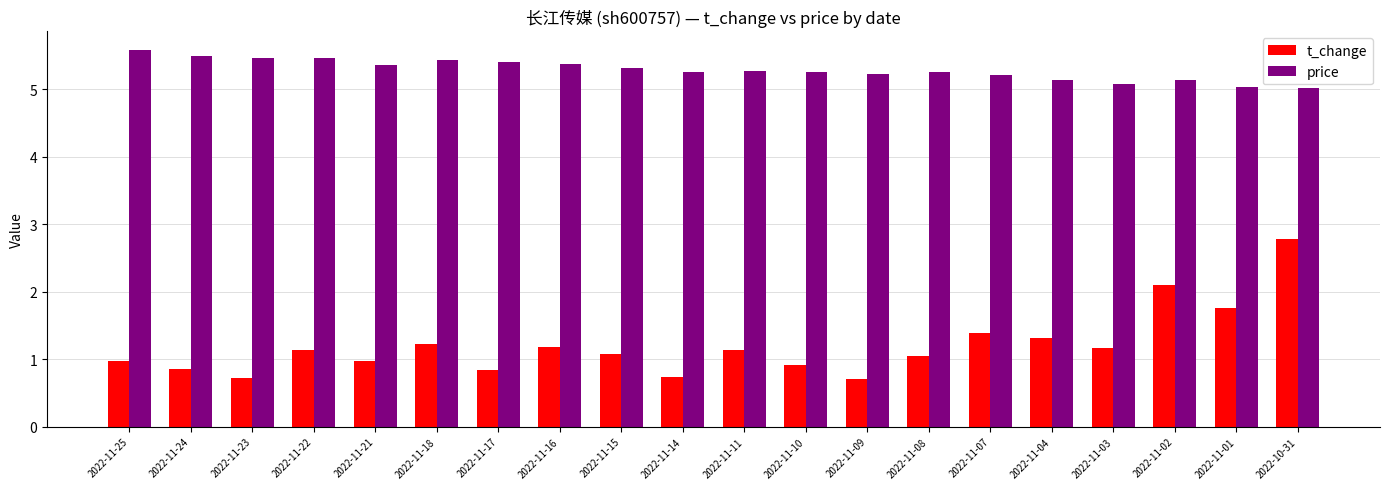

How many bars are there in total?

40